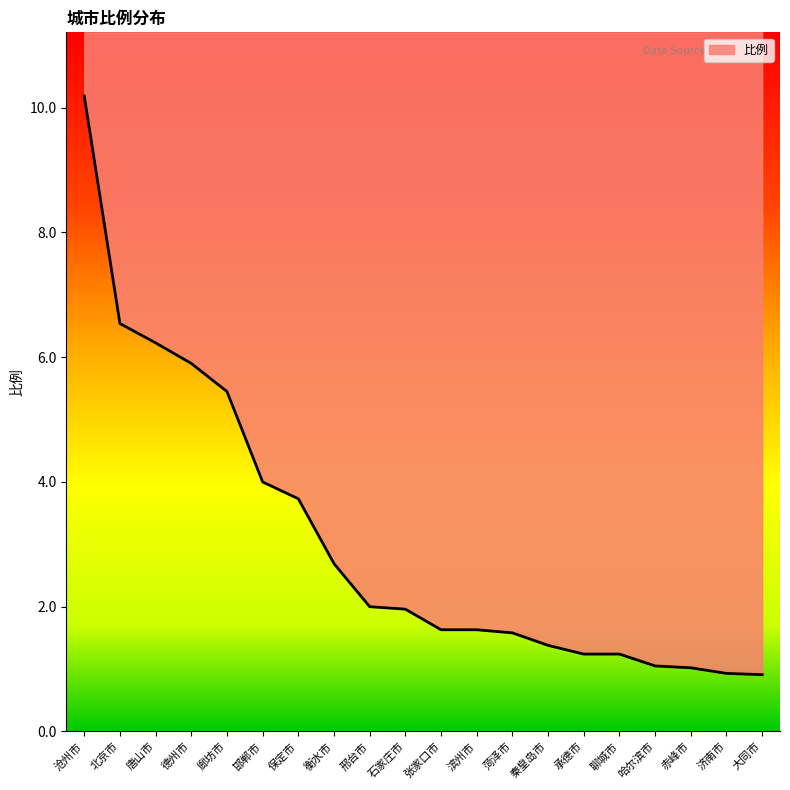

What is the difference between the maximum and minimum values?

9.3